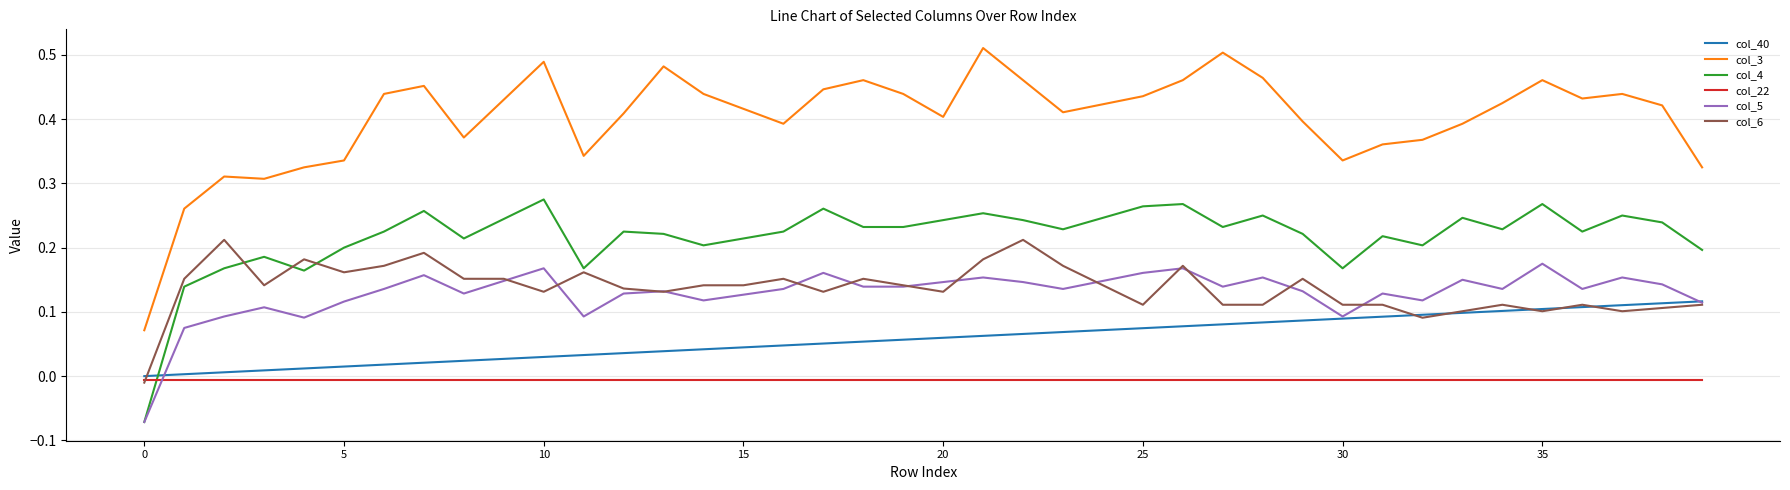

Which series has the widest spread of values?

col_3